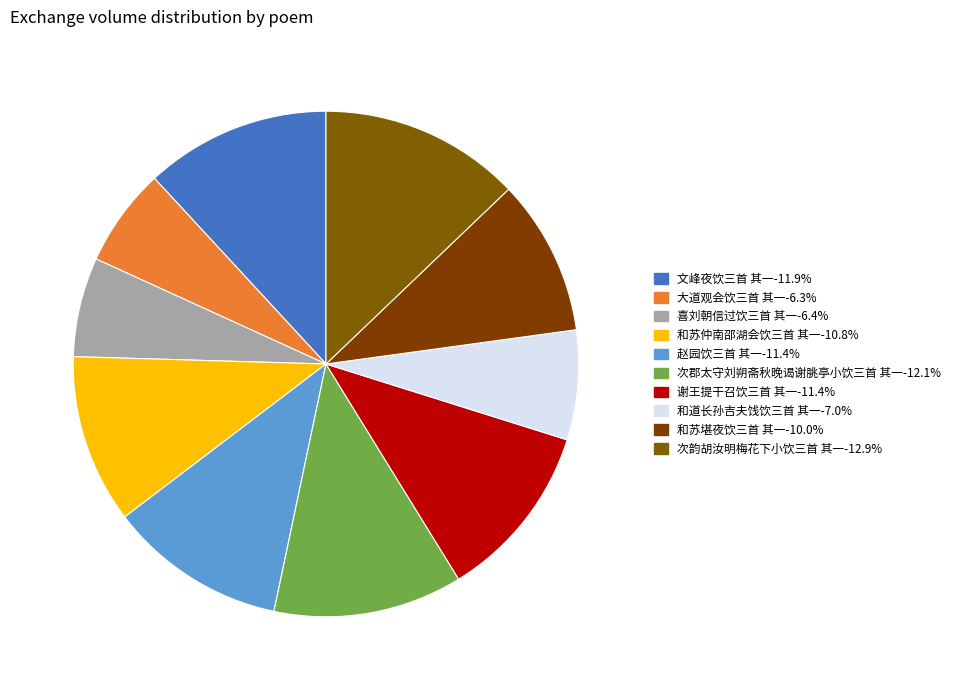

Which category has the smallest portion of the pie?

大道观会饮三首 其一